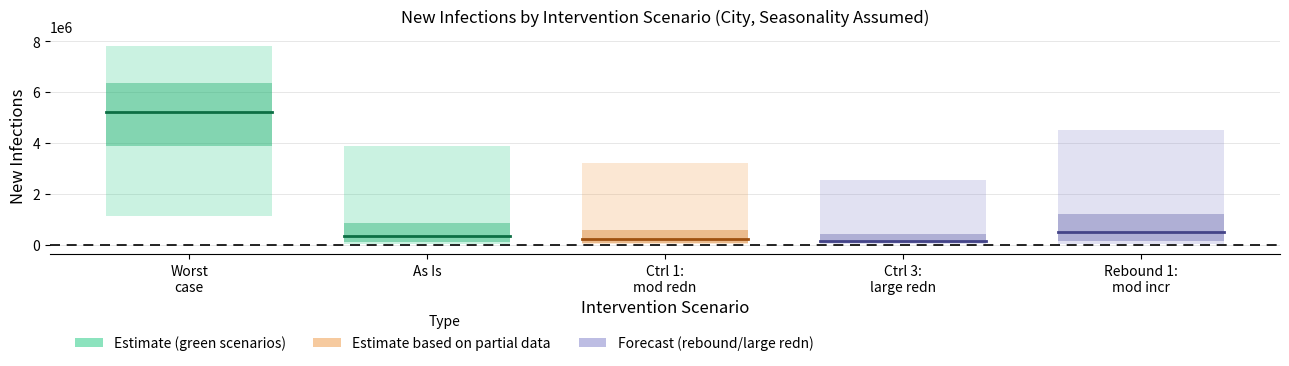

At which category is the sum across all series the highest?

Worst case